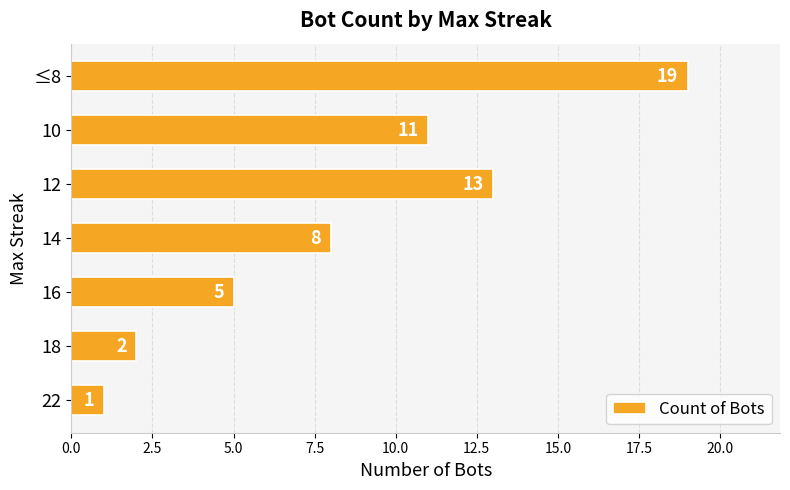

What is the approximate value at 16, to the nearest 5?

5